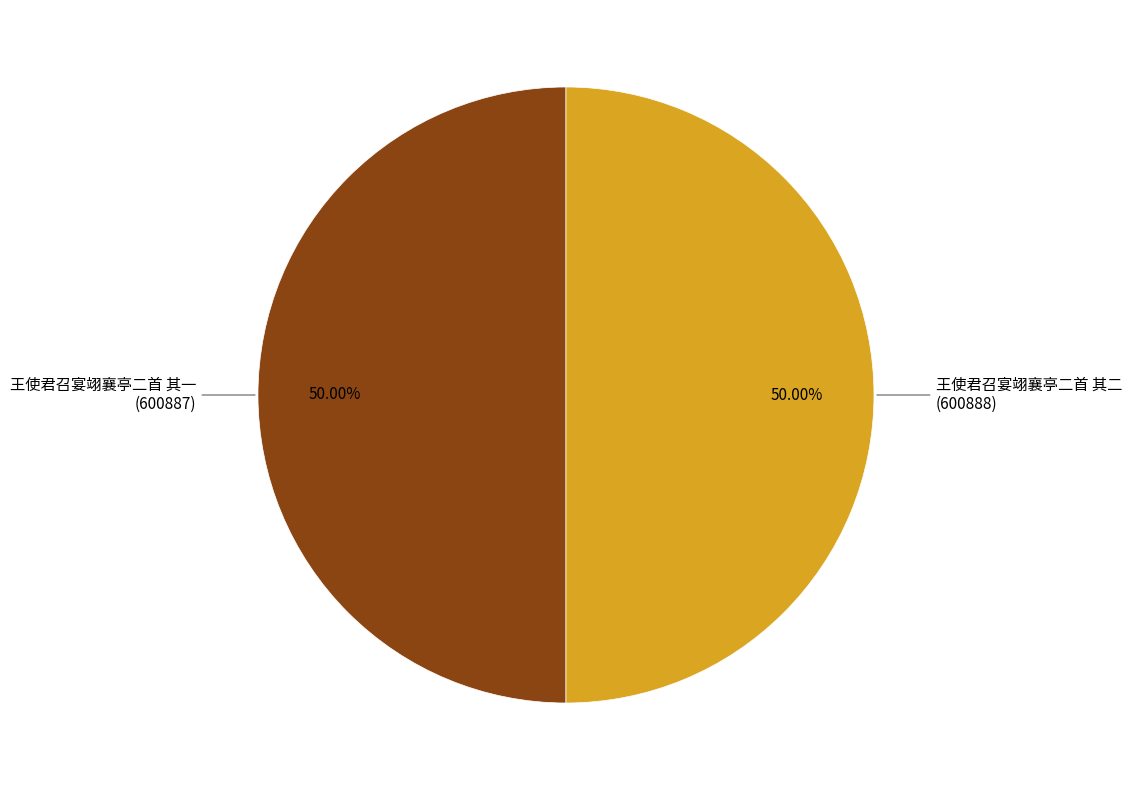

Count the number of slices in the pie.

2